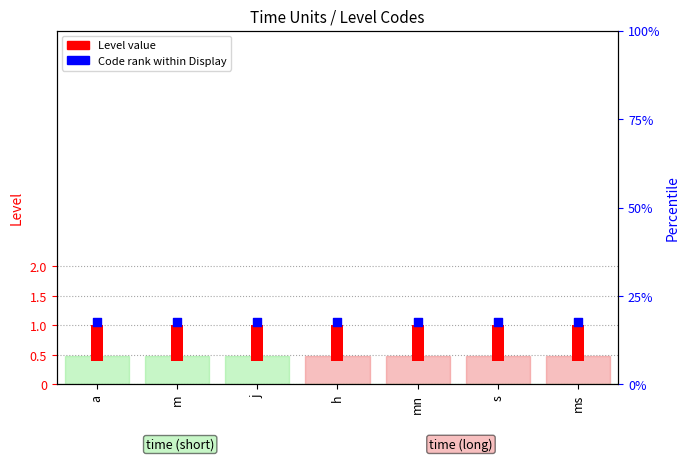

Which series reaches the minimum Y coordinate?

Level value